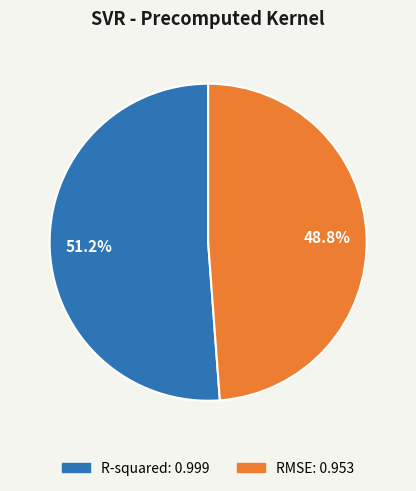

Which slice represents more than half of the pie?

R-squared